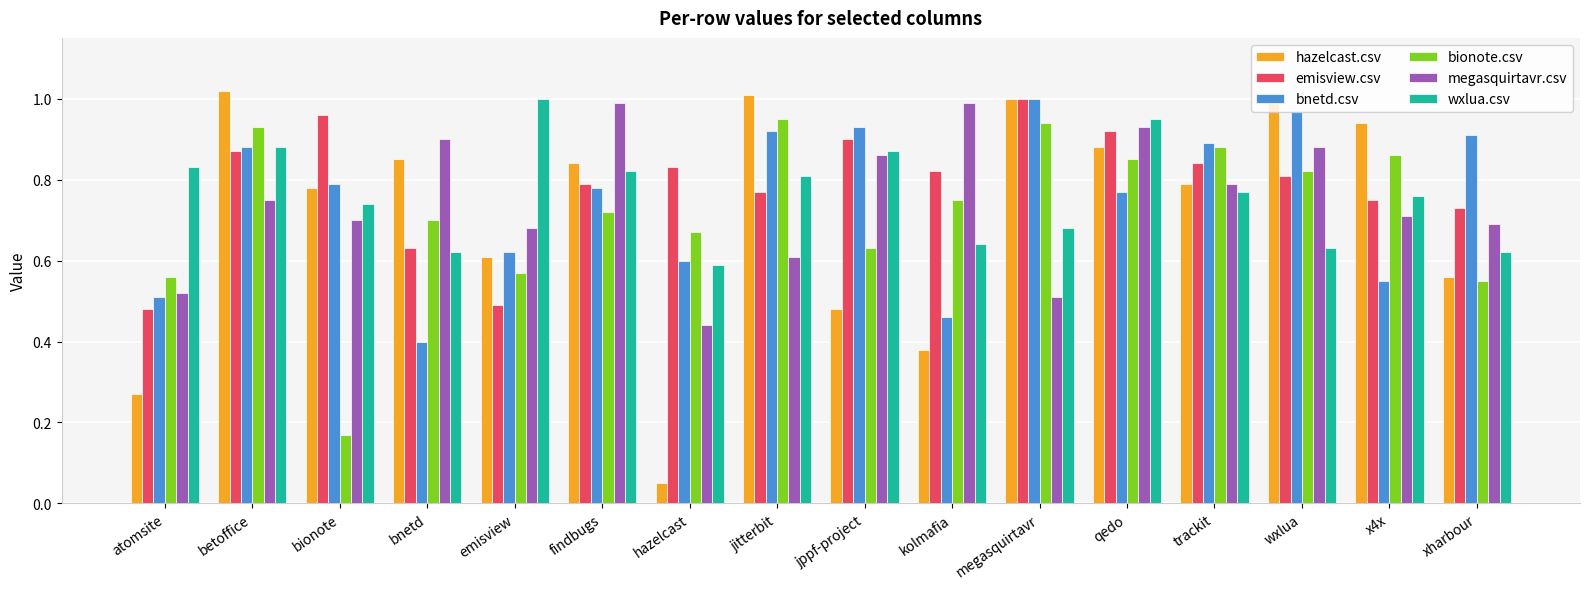

The bionote.csv series shows 0.4 at hazelcast. True or false?

False